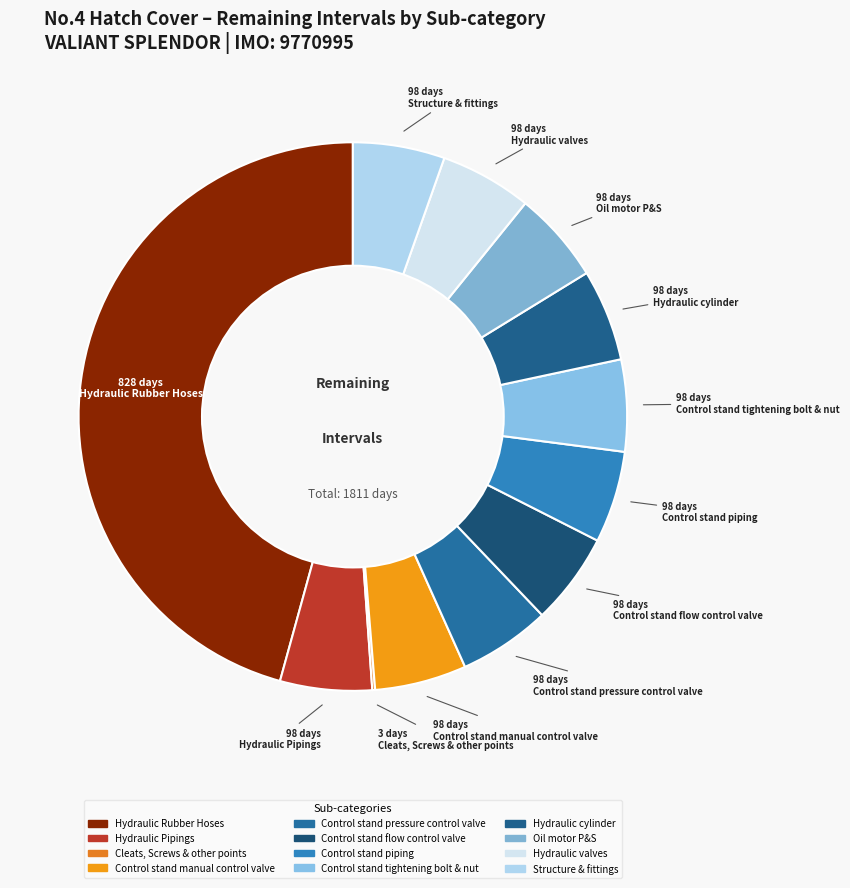

To the nearest percent, what portion does Hydraulic Pipings represent?

5%